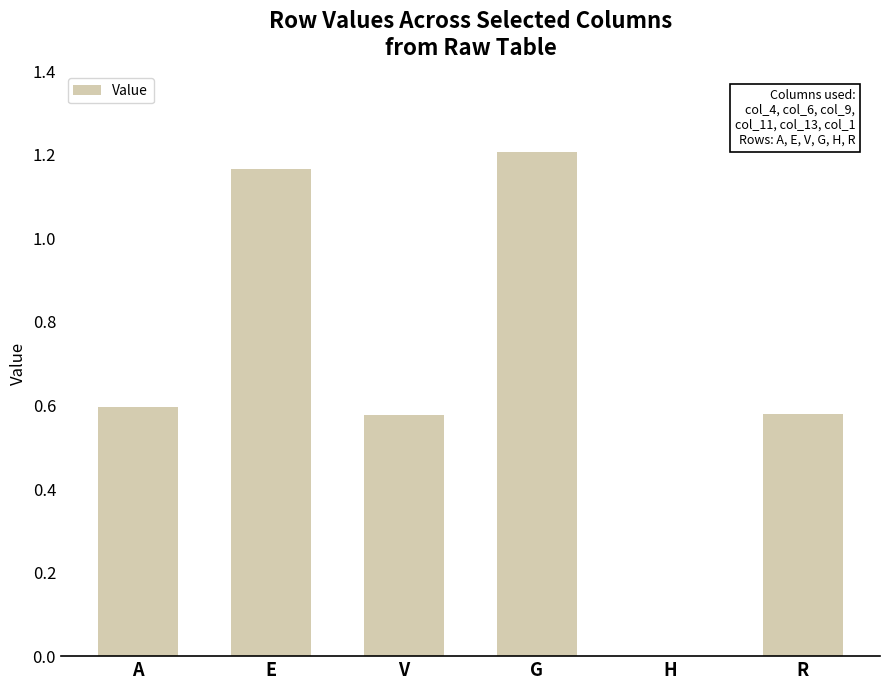

How many values are above zero?

5